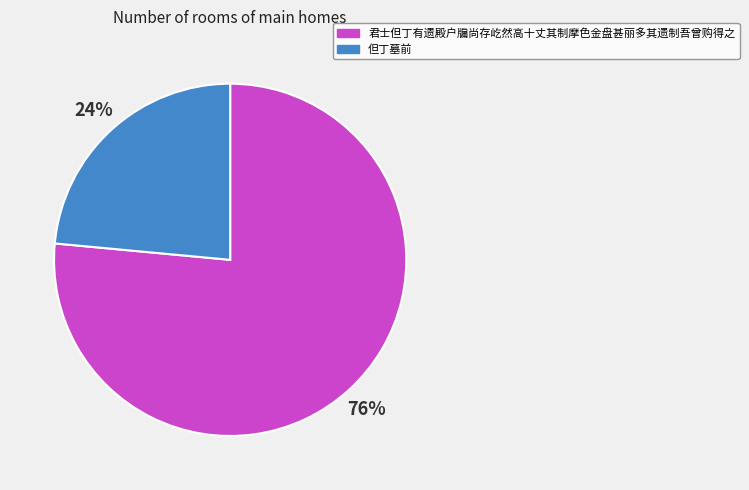

Does any single category account for the majority?

Yes